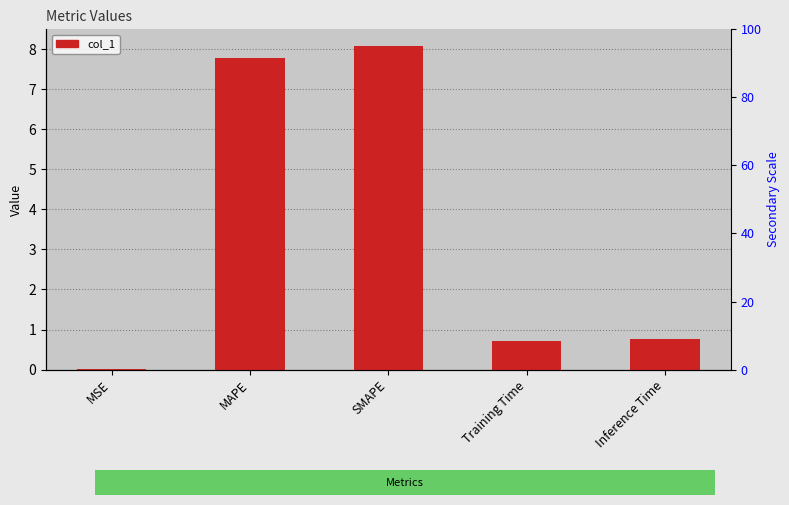

What is the difference between the values at MAPE and Training Time?

7.1